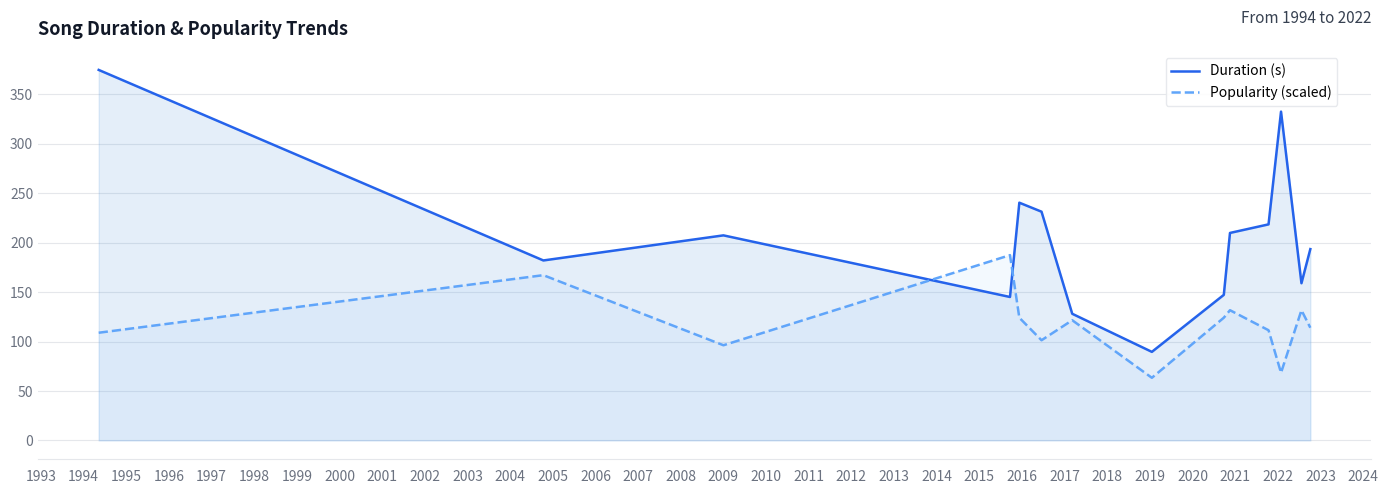

List the series in order of their peak value, highest first.

Duration (s), Popularity (scaled)